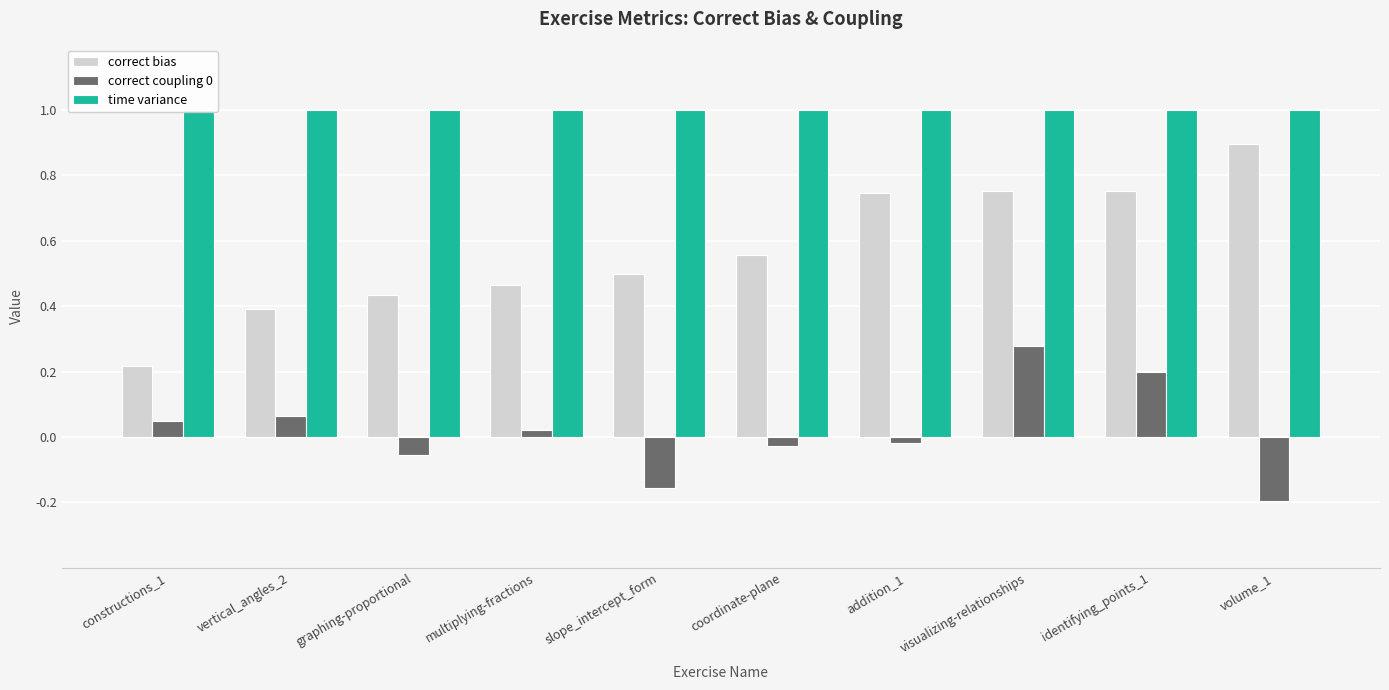

True or false: correct bias has a value of 0.4 at coordinate-plane.

False